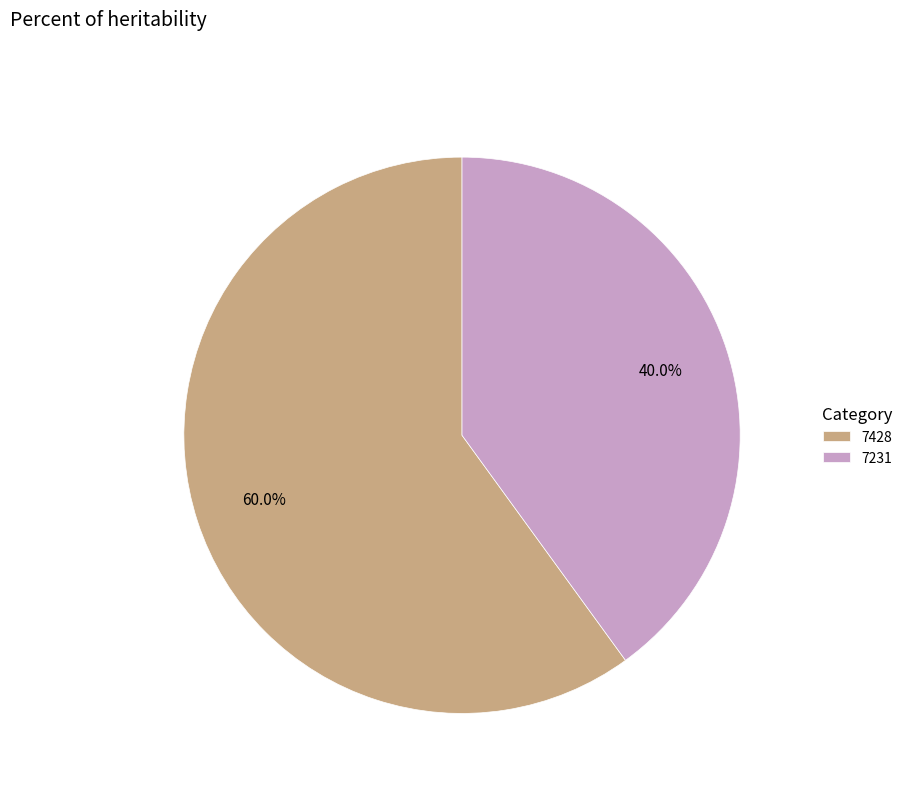

To the nearest percent, what is the difference between the 7428 and 7231 slice percentages?

20%